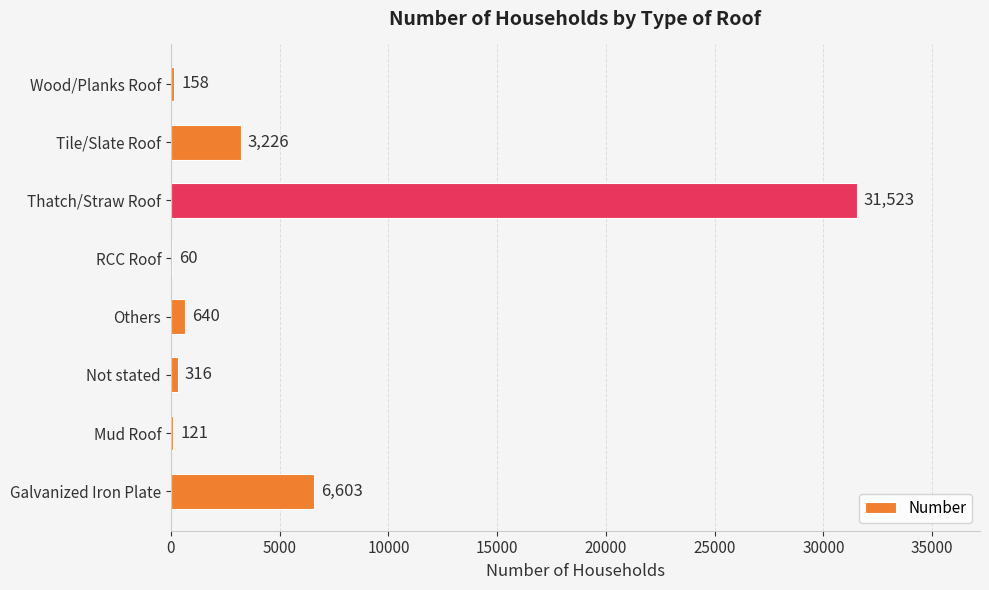

Which category has the highest value across all series?

Thatch/Straw Roof